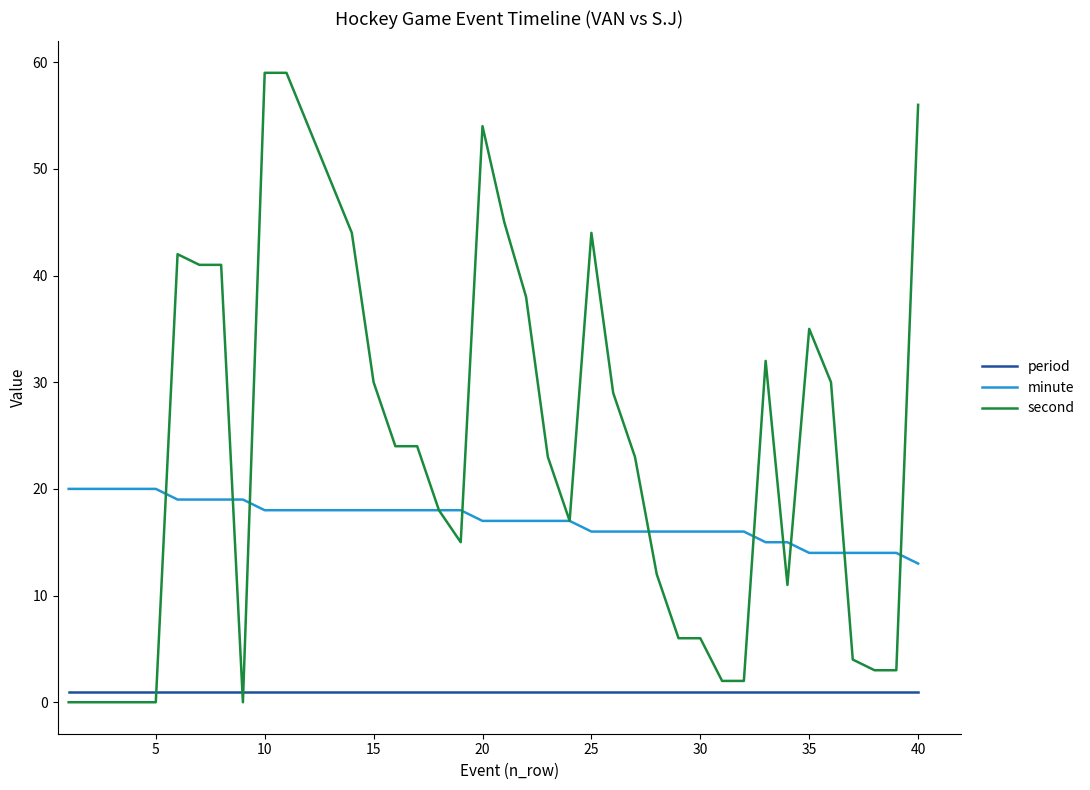

True or false: minute and period intersect in this chart.

False